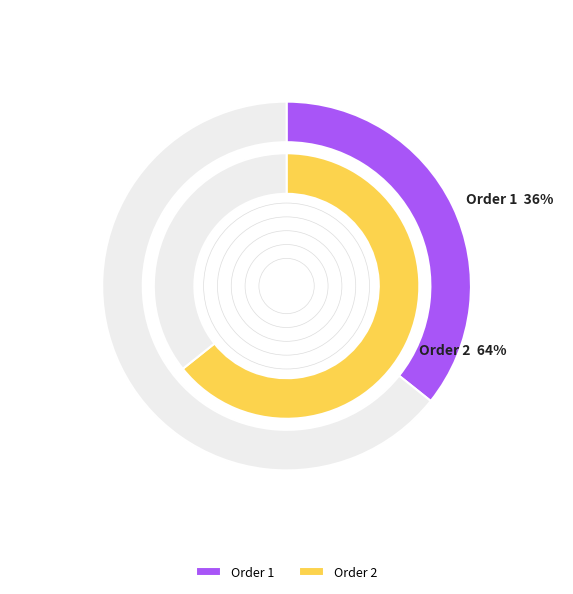

Approximately how many times larger is the value at 2 compared to 1?

1.8